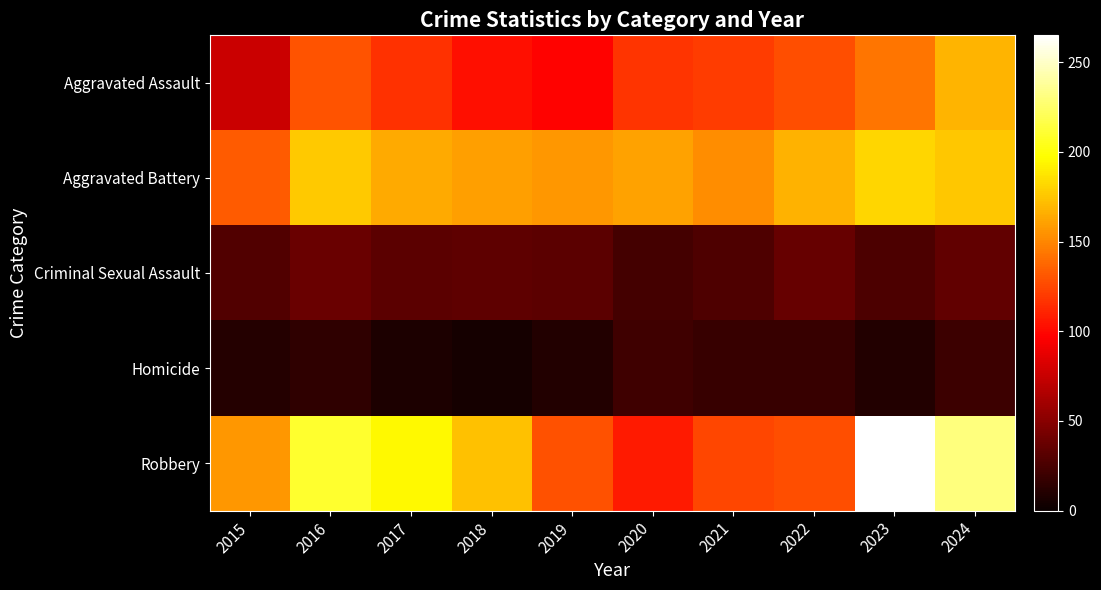

At which category is the sum across all series the highest?

2024